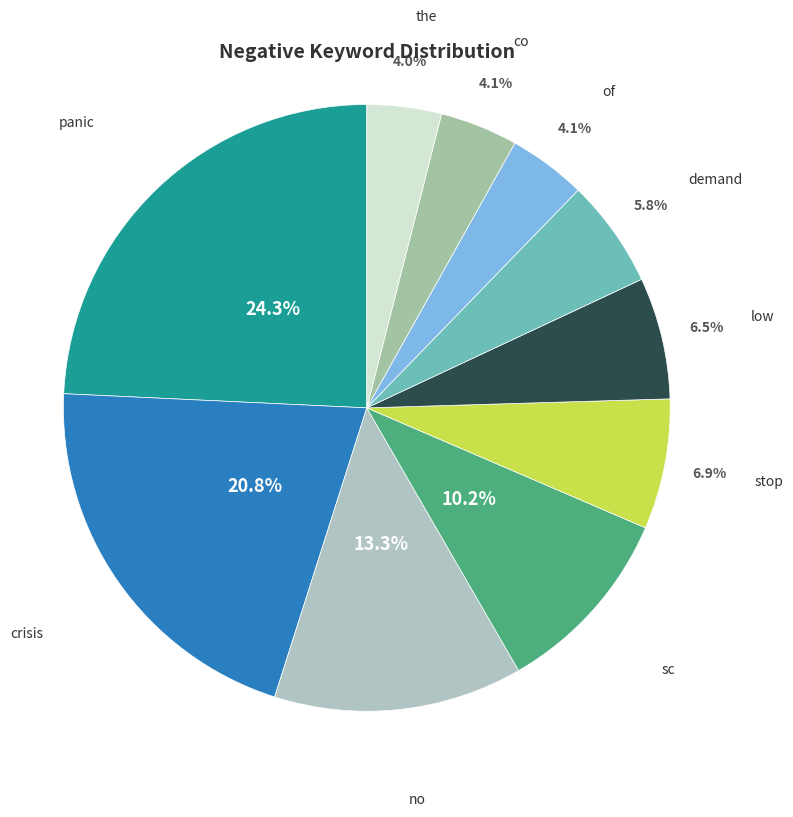

To the nearest percent, what is the difference between the largest and smallest slice percentages?

20%